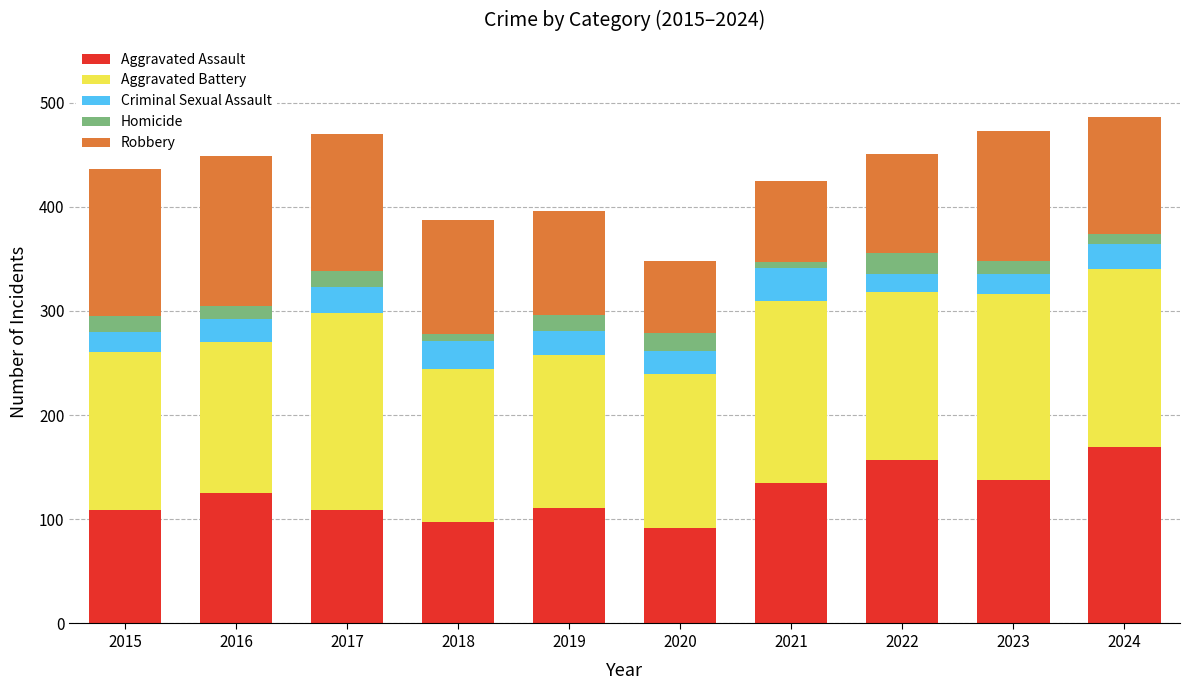

Between 2018 and 2015, which is larger?

2015